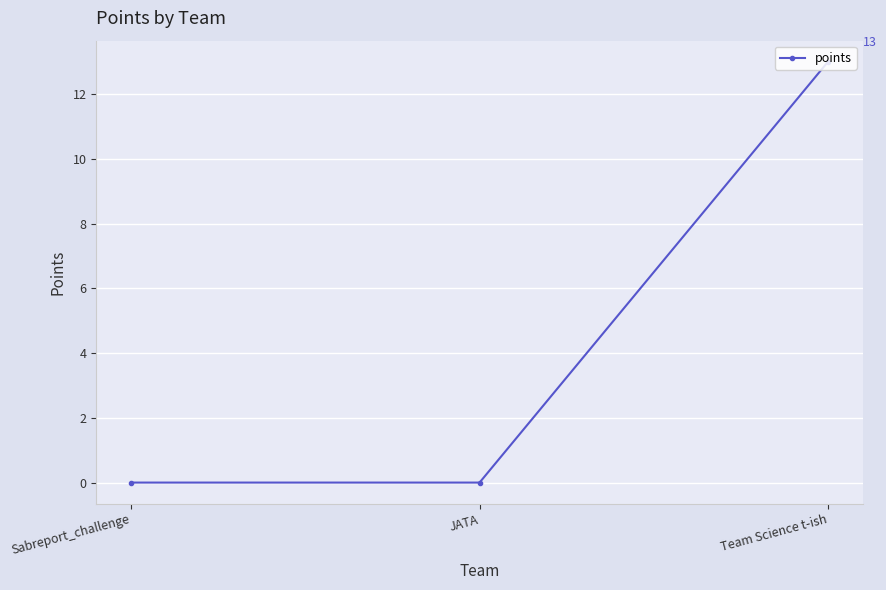

Reading right to left, extract all data points from this chart.

13	0	0